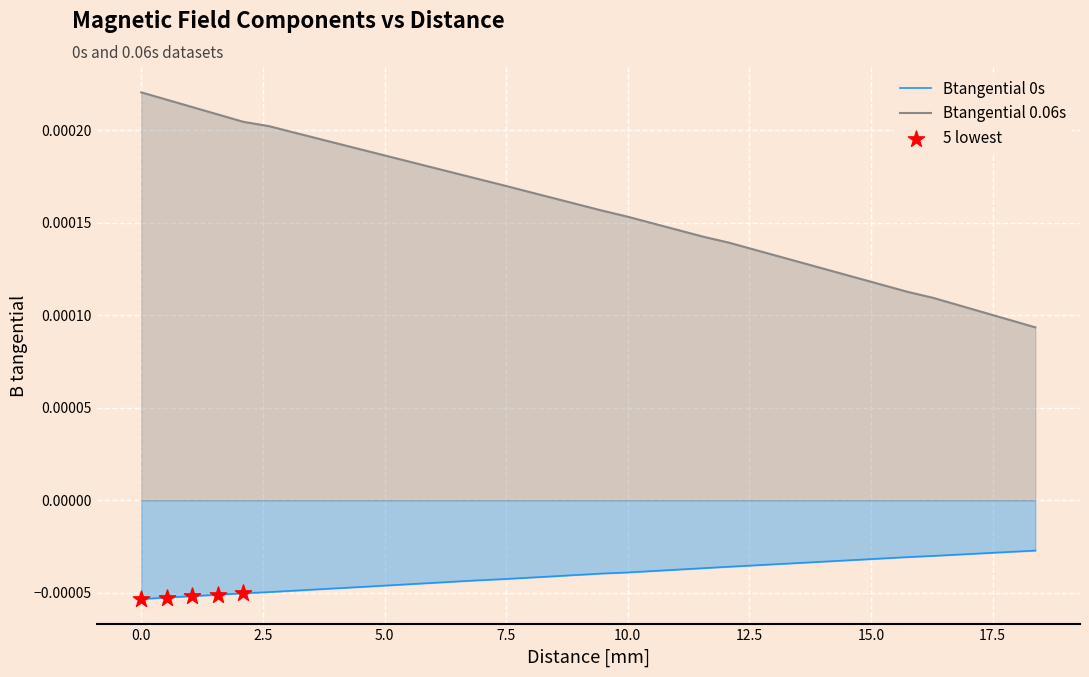

What are all the series names shown in the legend?

Btangential_0s, Btangential_0.06s